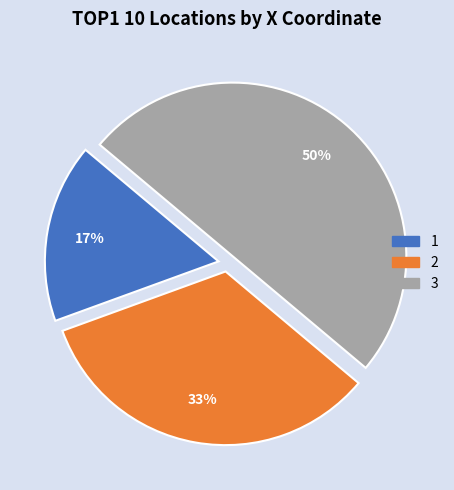

Is it true that 1 is 17% of the pie?

True